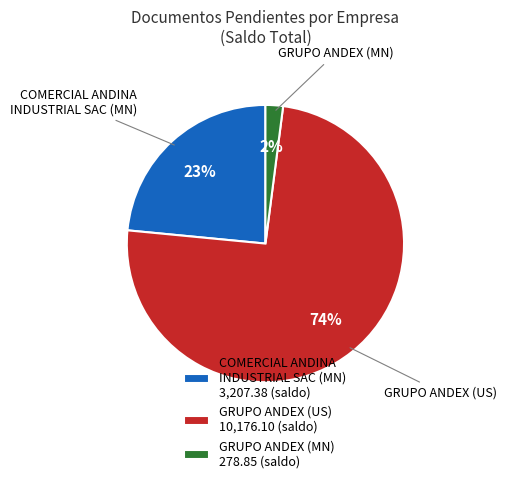

Count the number of slices in the pie.

3